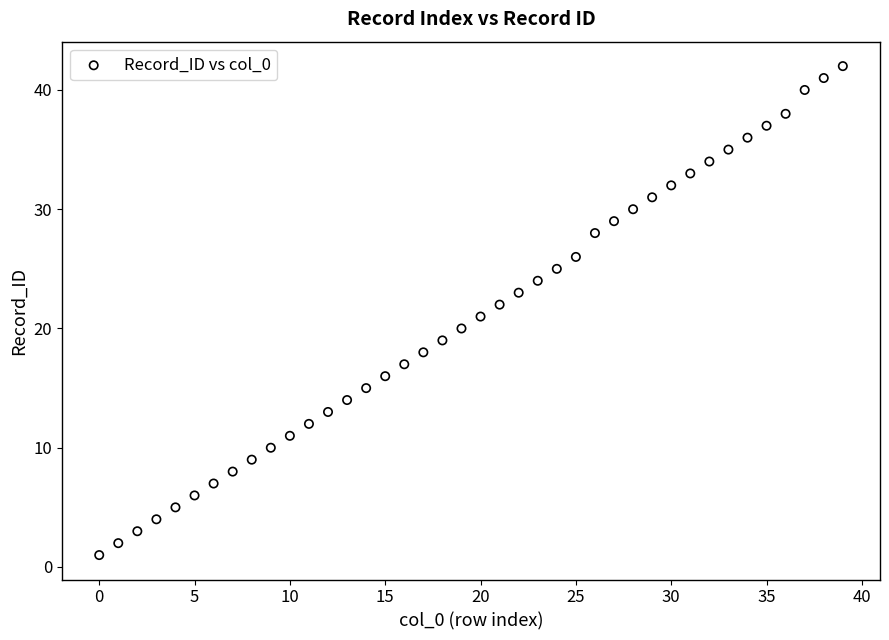

What is the range of Y values (max minus min)?

41